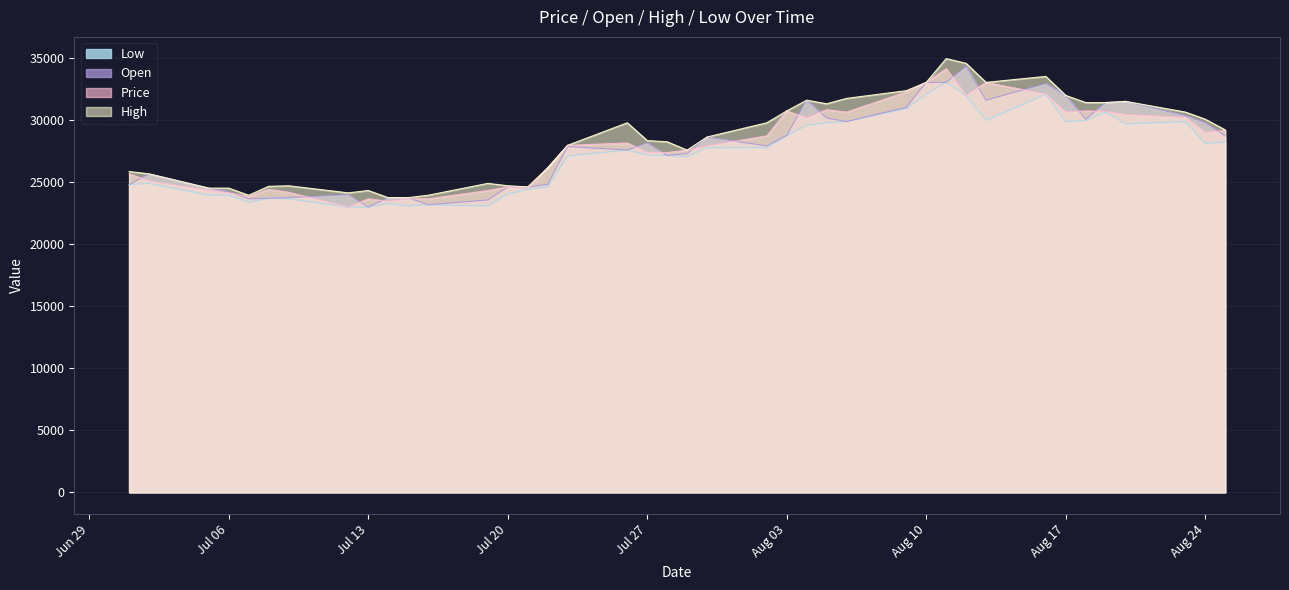

At which category does Open reach its first local peak?

07/02/2021